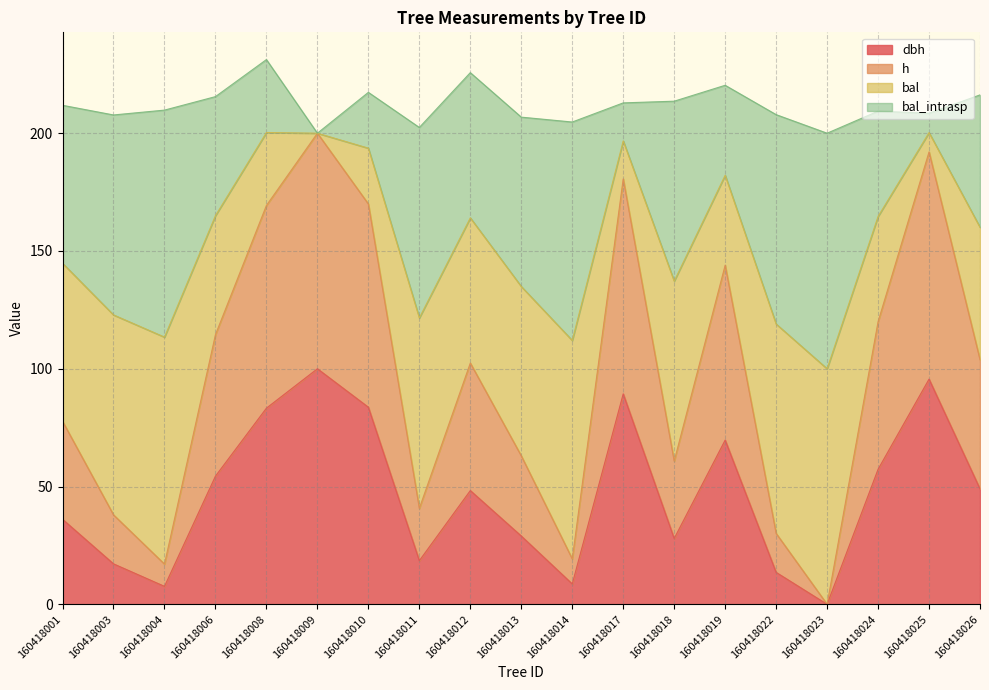

Which label corresponds to the largest value in the chart?

160418009